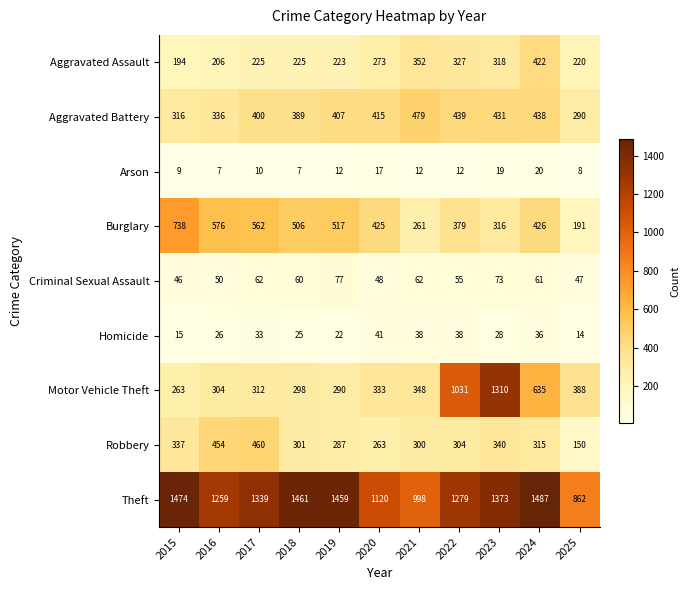

What is the total value across all series at 2015?

3392